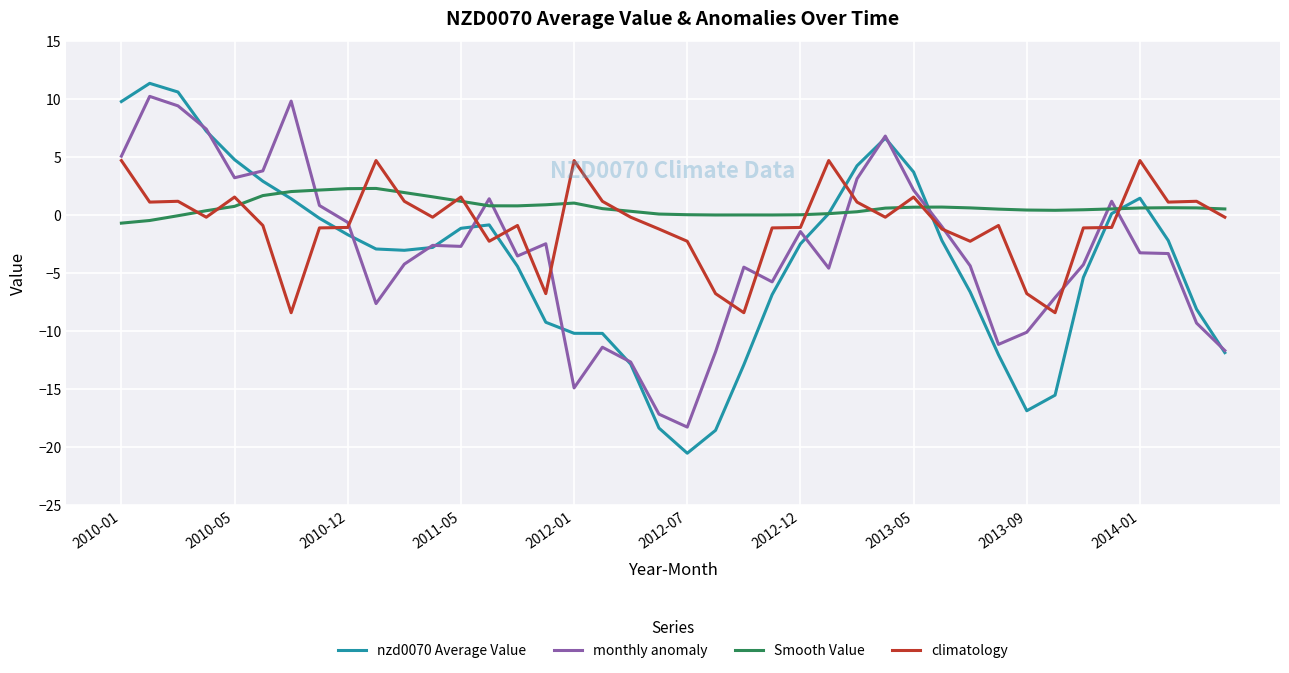

Which series has the widest spread of values?

nzd0070 Average Value